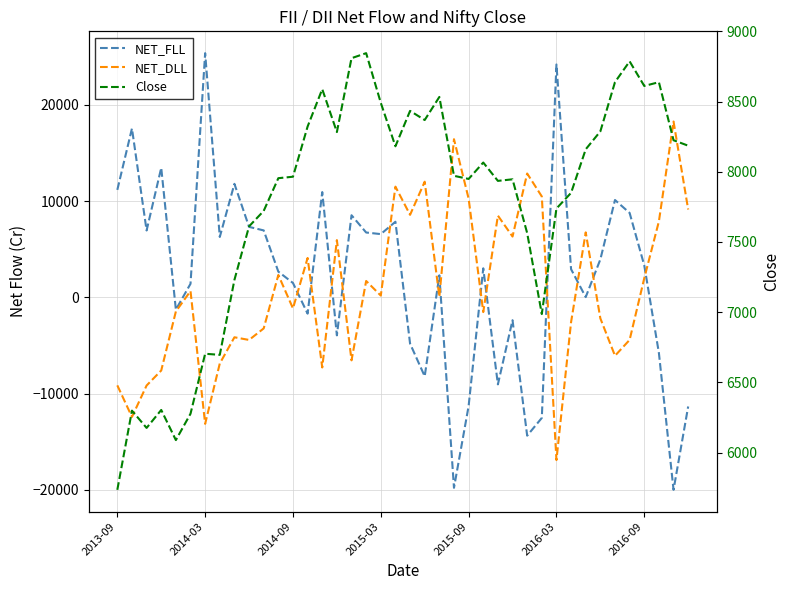

What is the difference between the maximum and minimum values in the Close series?

3109.3